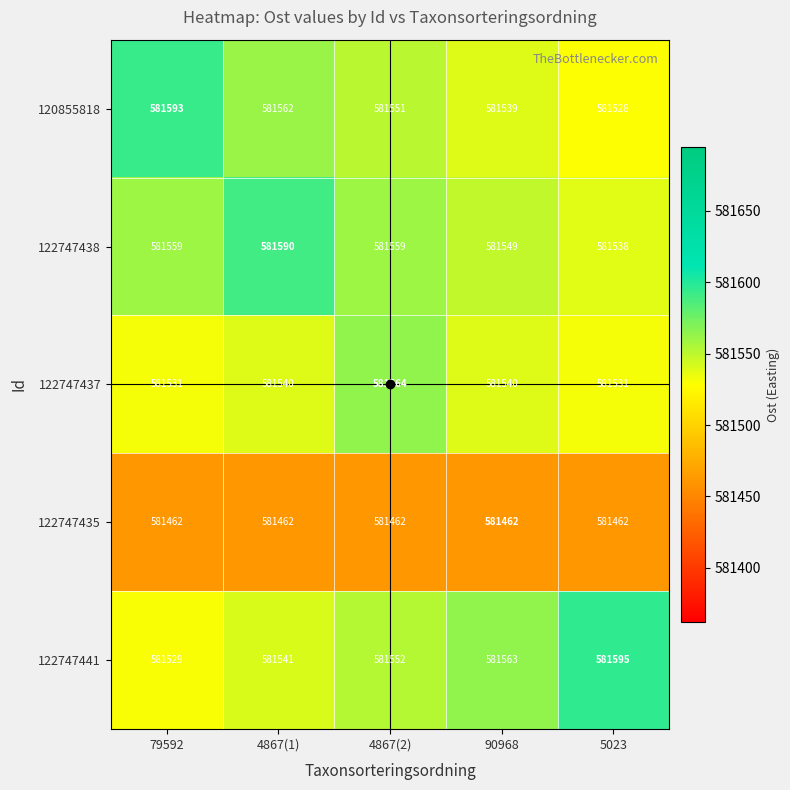

What is the greatest value displayed?

581595